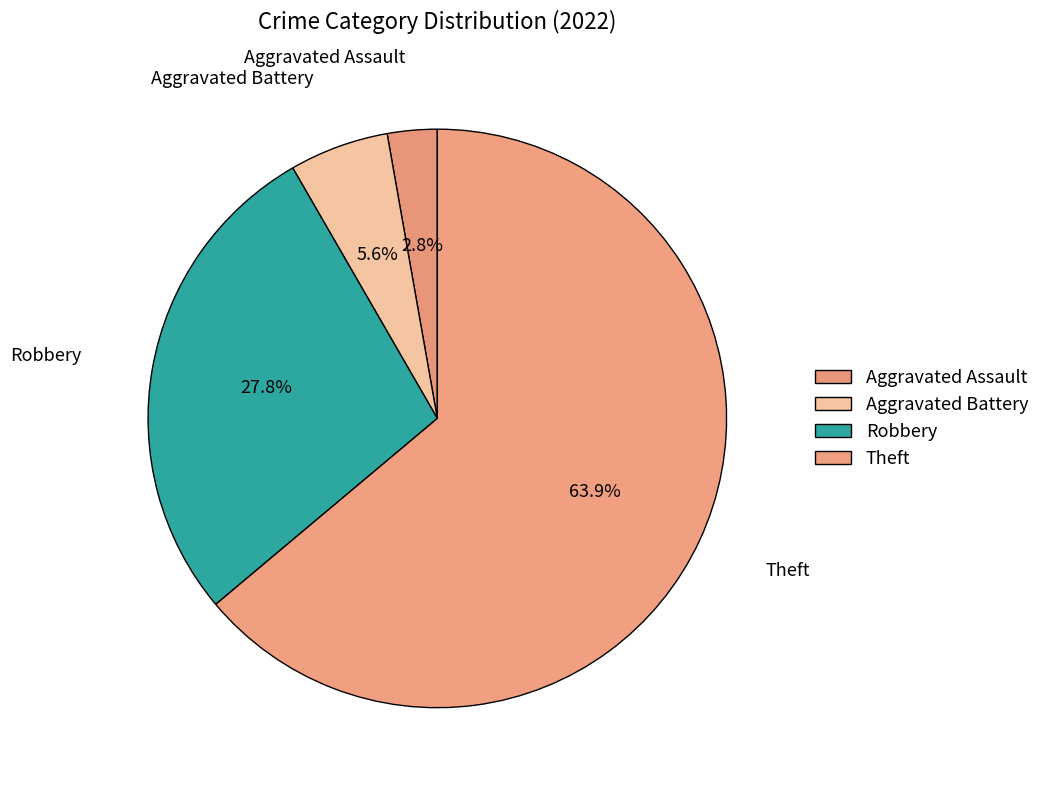

How many segments does this pie chart have?

4